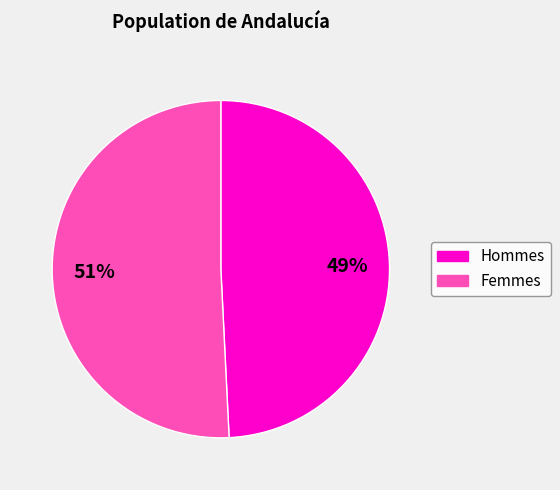

Does any single category account for the majority?

Yes